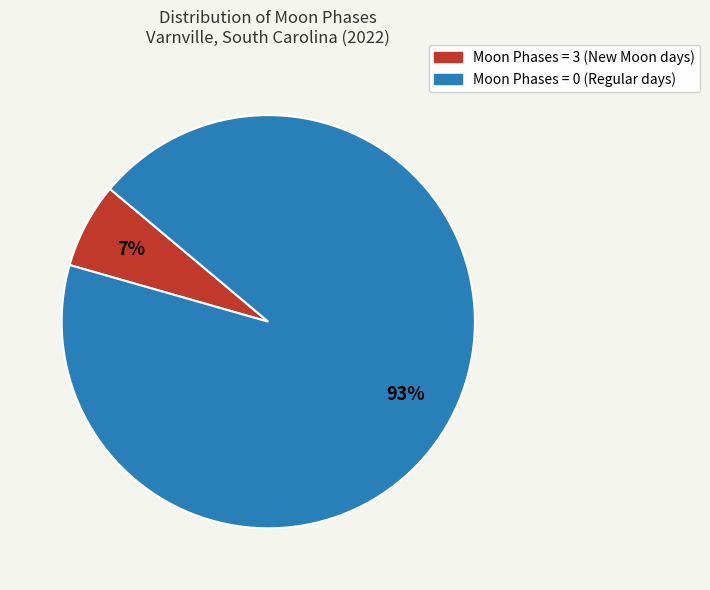

To the nearest percent, what is the average slice percentage?

50%